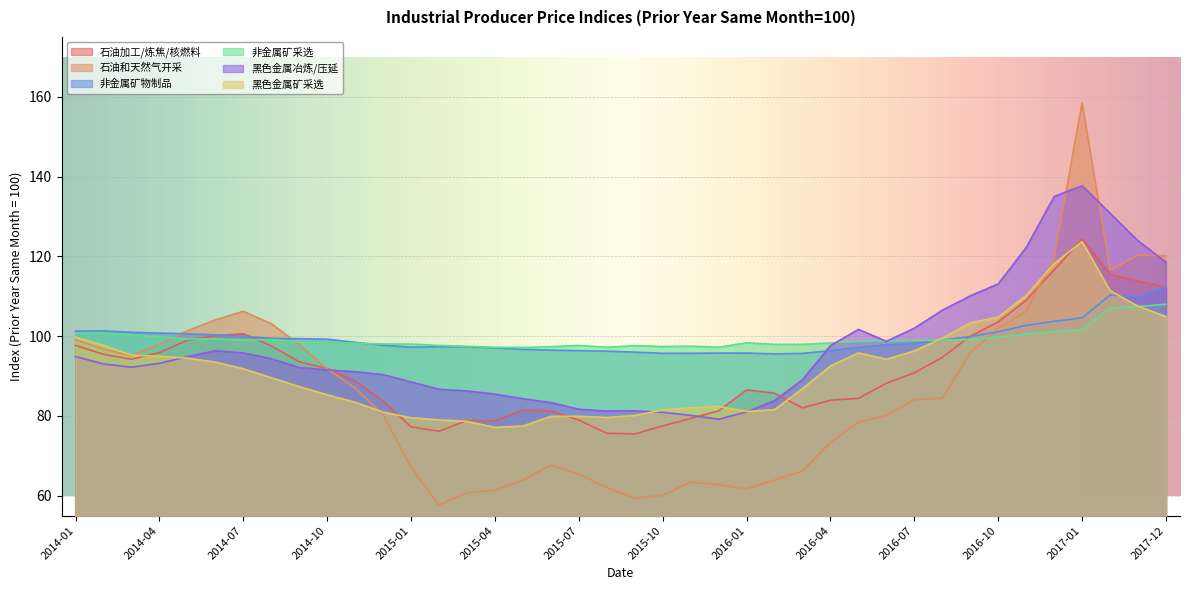

The value of 黑色金属矿采选业 at 2016-11 is 64.5. True or false?

False